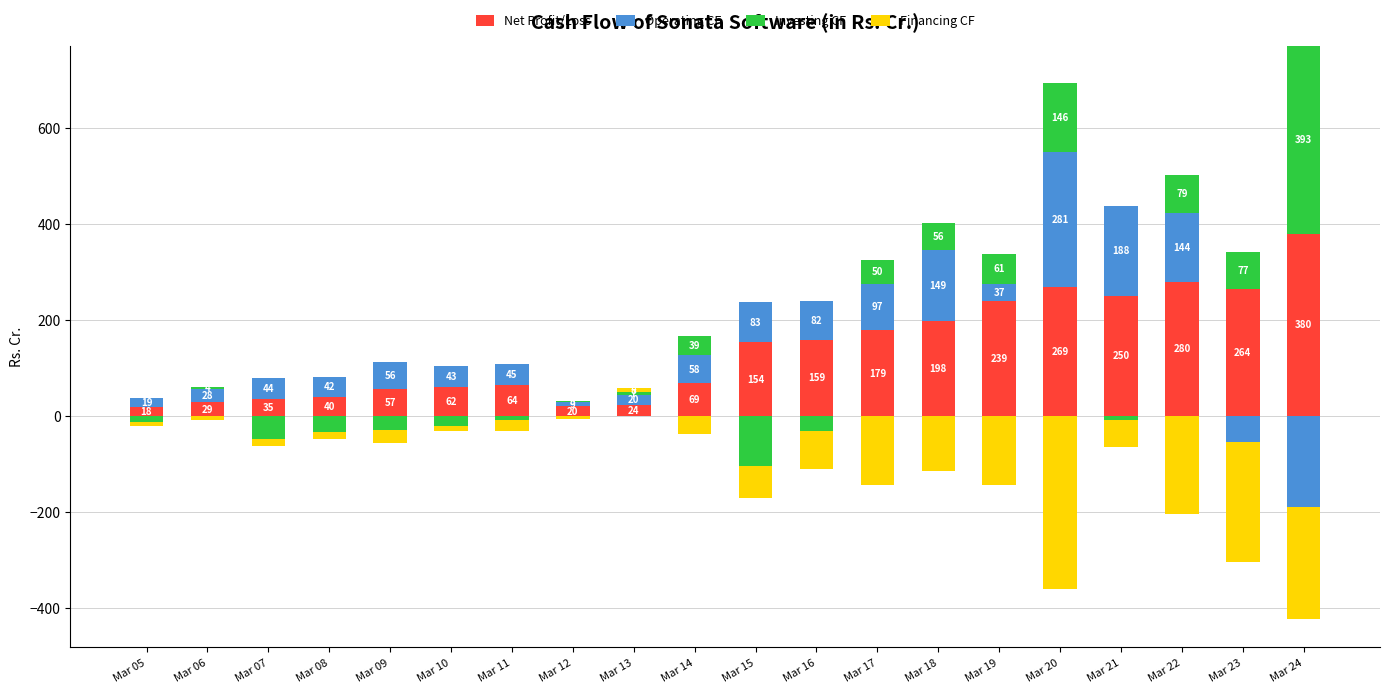

List the series in order of their overall mean, highest first.

Net Profit/Loss, Operating CF, Investing CF, Financing CF